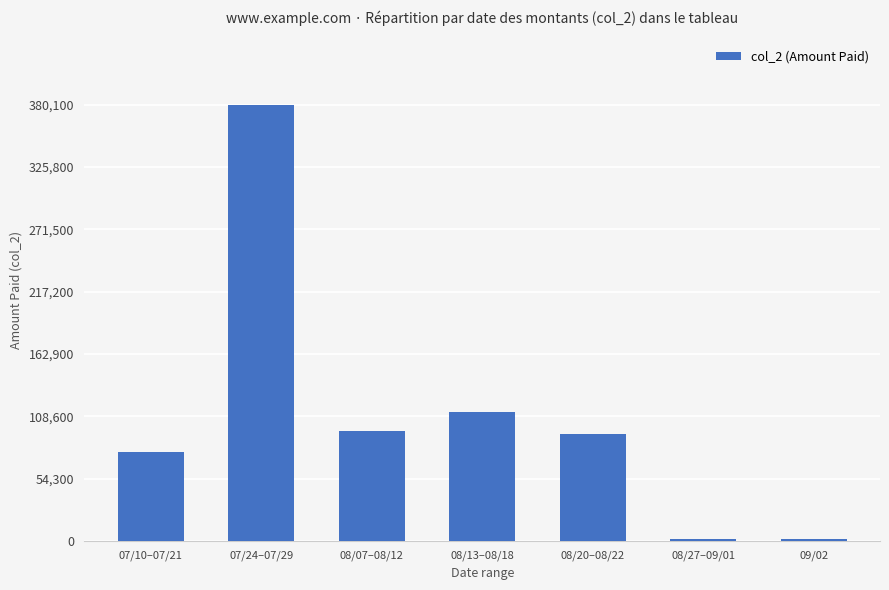

At which label does the data first exceed 93760?

07/24–07/29